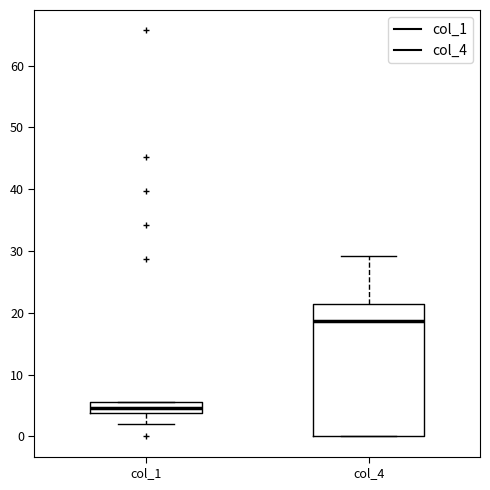

Where does the lower whisker of the box for col_1 end on the y-axis? The values are not printed on the chart, so give them approximately, as read against the axis.

2